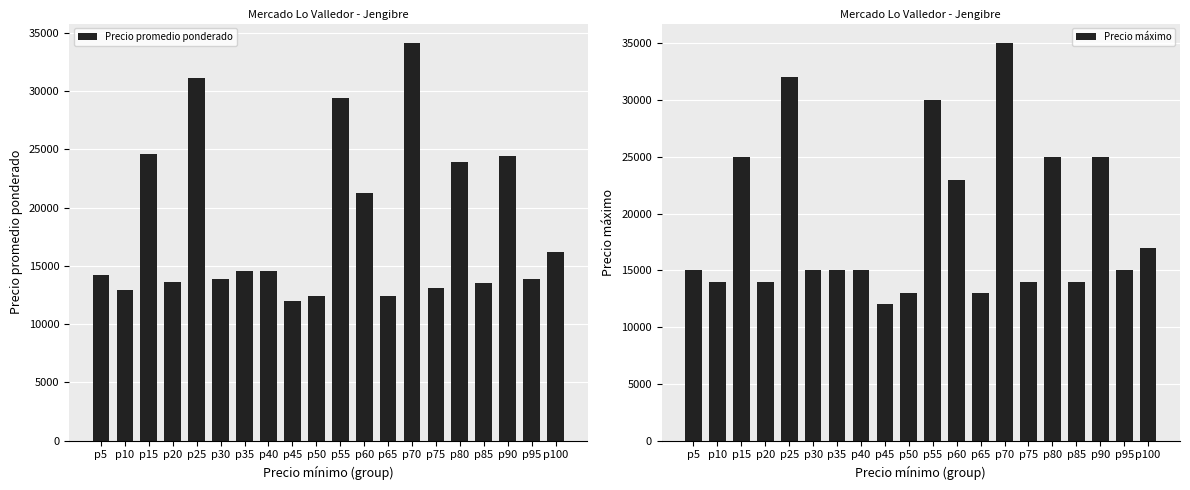

At which label does Precio promedio ponderado first exceed 14571?

p15